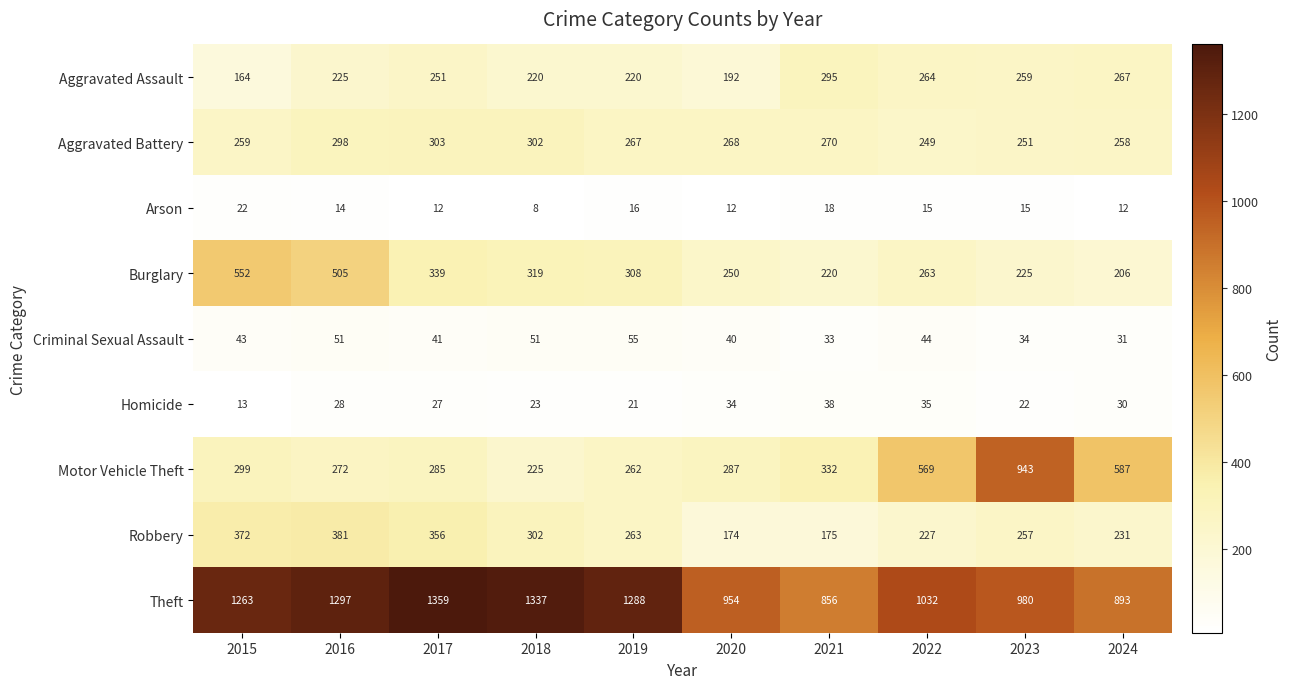

How many data points in Criminal Sexual Assault are less than 43?

5